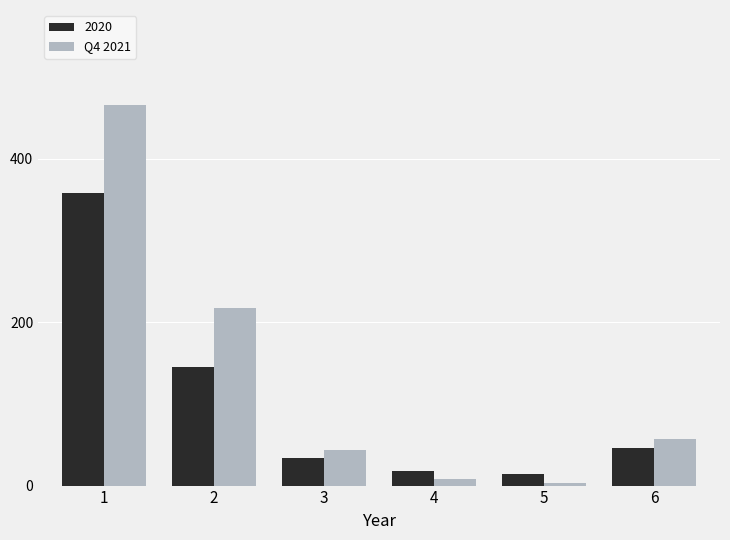

Reading left to right, transcribe all the data shown in this chart.

2020: 358.5	145.8	34.3	17.9	14.6	46.2
Q4 2021: 466.0	217.1	43.5	7.7	2.8	57.3